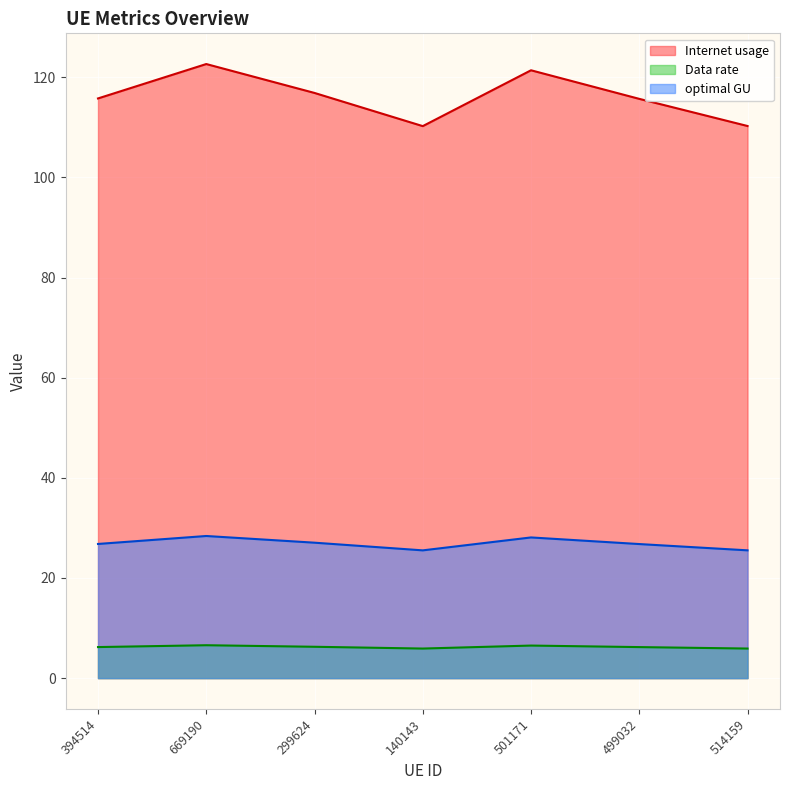

What is the label of the 7th point from the right?

394514